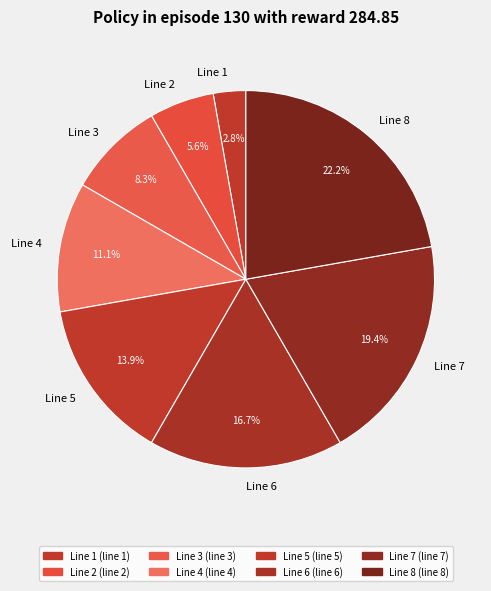

To the nearest percent, what is the difference between the largest and smallest slice percentages?

19%